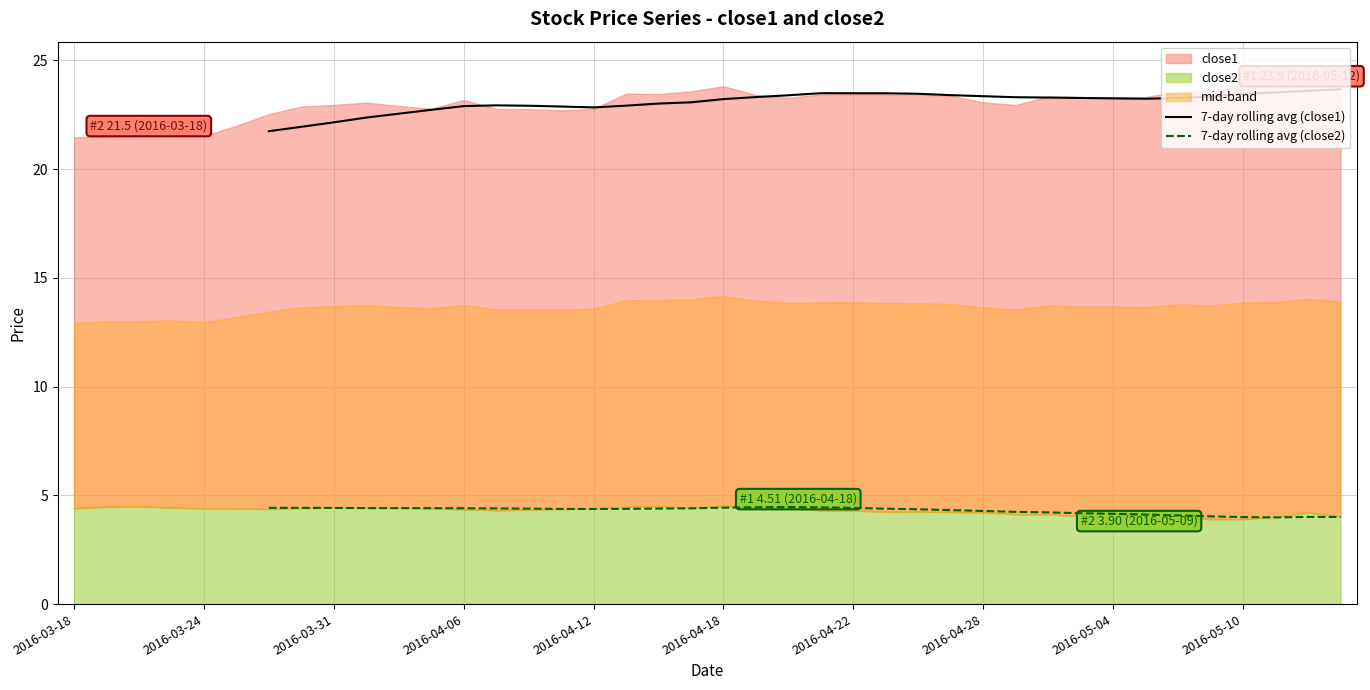

What is the total value across all series at 2016-04-28?

27.6